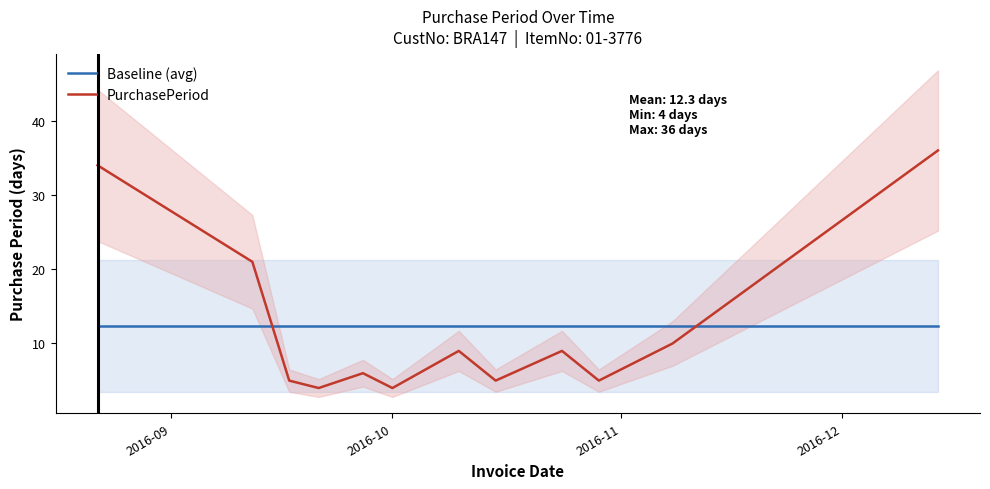

How many intersections are there between PurchasePeriod and Baseline (avg)?

2